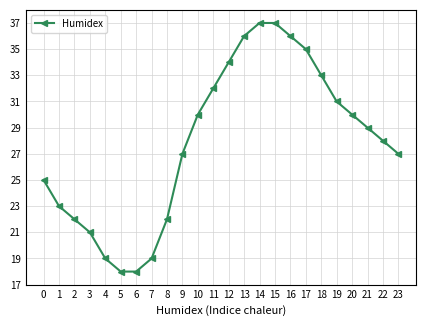

The value at 15 is 37. True or false?

True